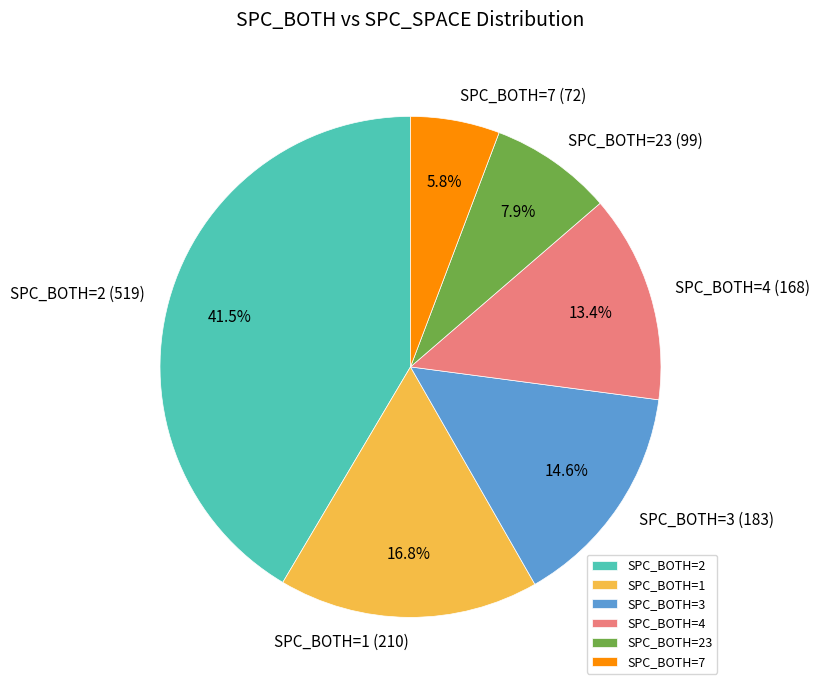

Rank the categories by value from highest to lowest.

SPC_BOTH=2, SPC_BOTH=1, SPC_BOTH=3, SPC_BOTH=4, SPC_BOTH=23, SPC_BOTH=7